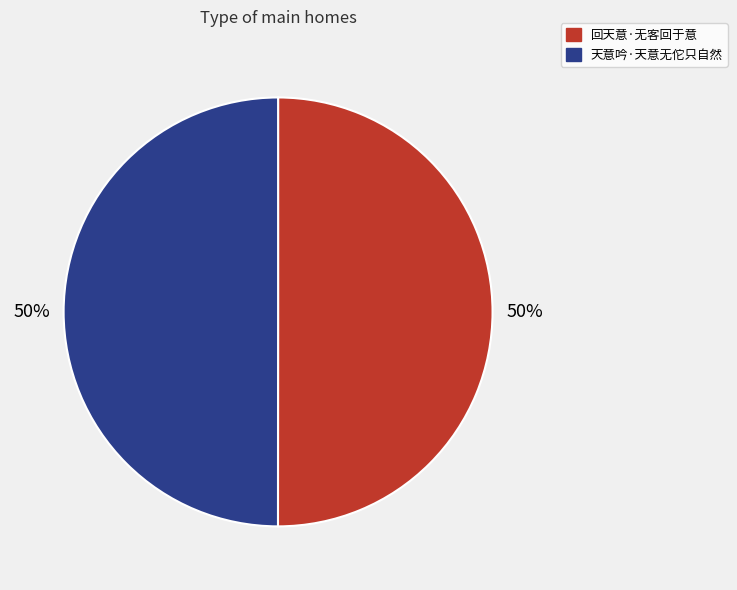

What is the ratio of the value at 回天意·无客回于意 to the value at 天意吟·天意无佗只自然?

1.0